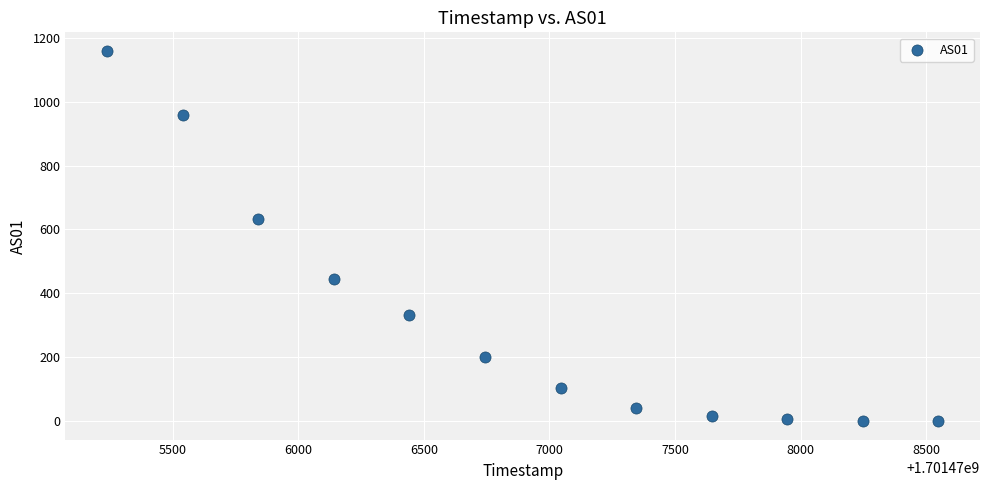

What is the average X value?

1701476894